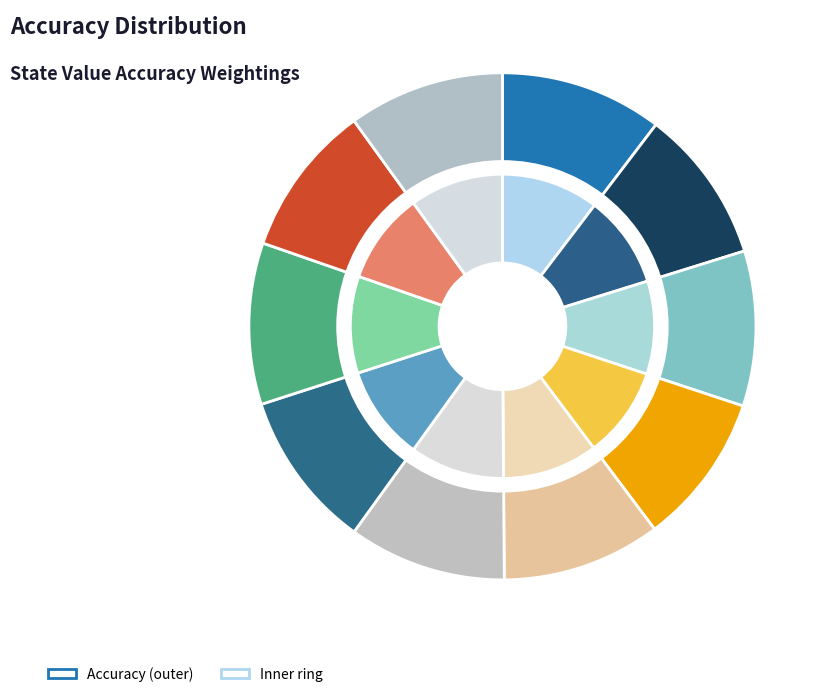

To the nearest percent, what percentage of the pie is 90?

10%